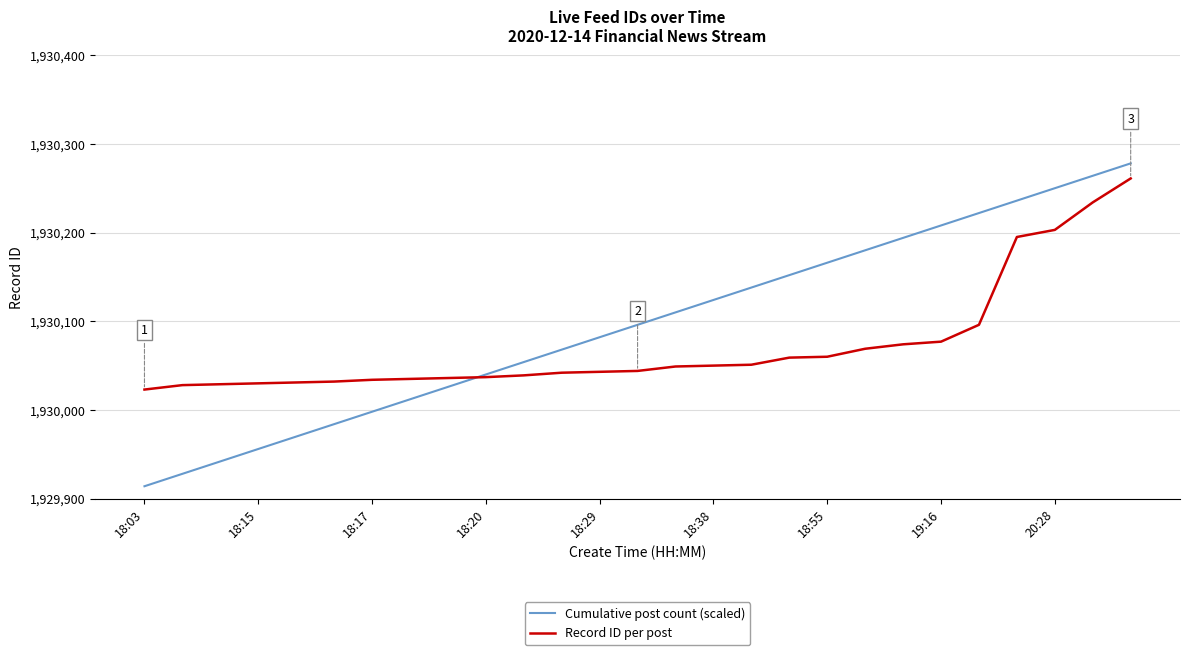

Which series has the largest total across all categories?

Cumulative post count (scaled)